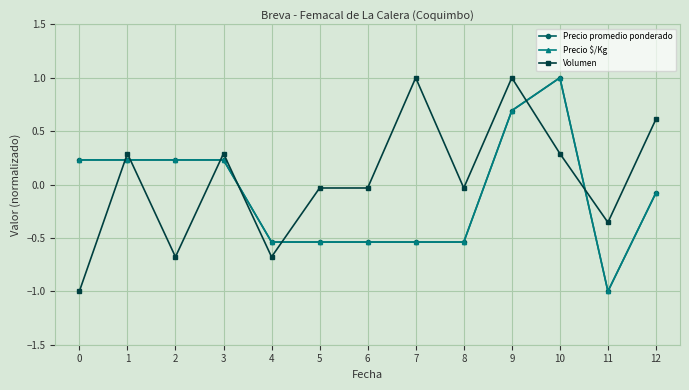

What is the sum of all Precio $/Kg values?

-1.2